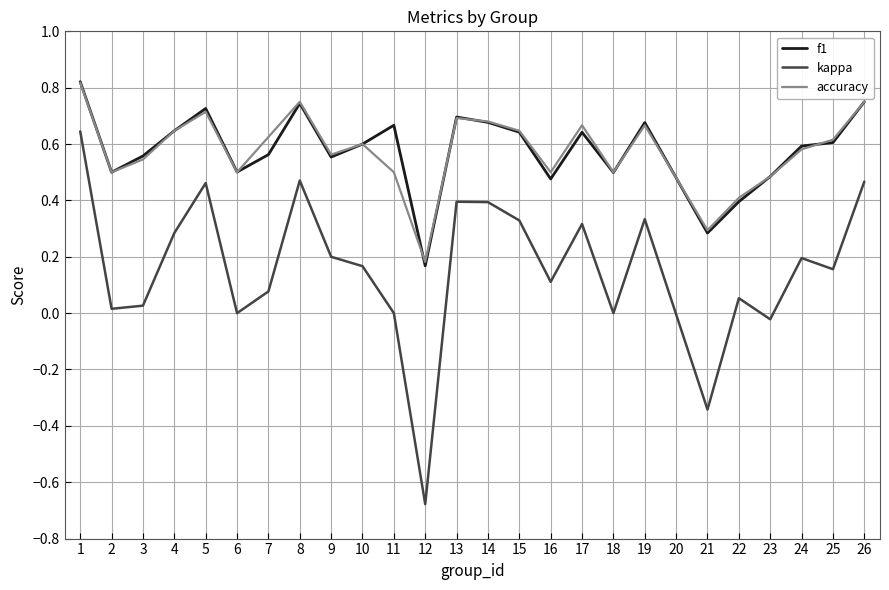

The value of kappa at 15 is 0.1. True or false?

False